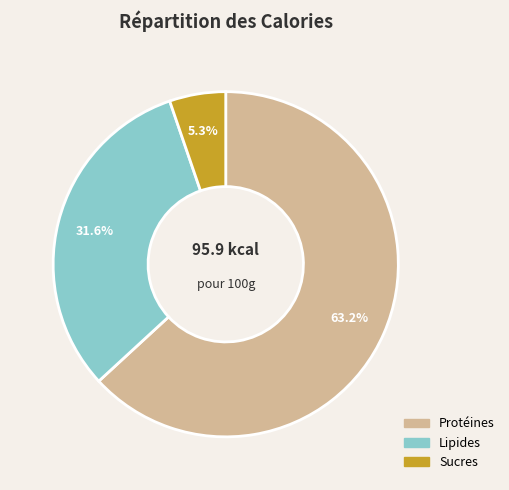

Count the number of slices in the pie.

3